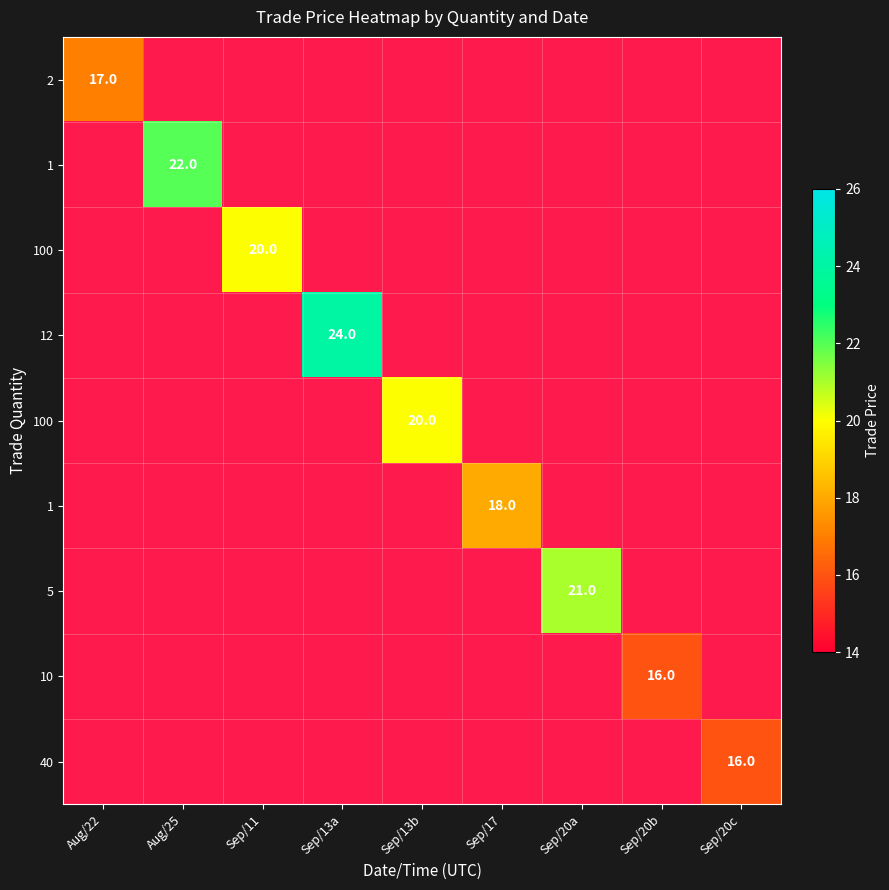

Which category has the lowest value across all series?

Sep/20b